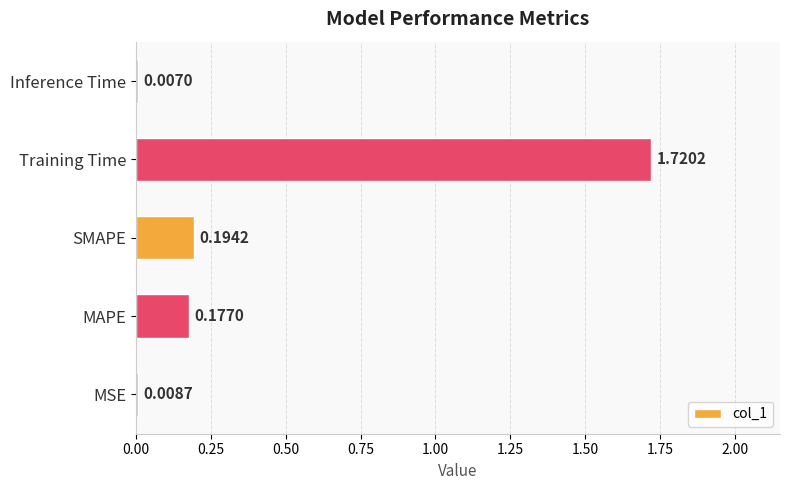

Rank the categories by value from highest to lowest.

Training Time, SMAPE, MAPE, MSE, Inference Time